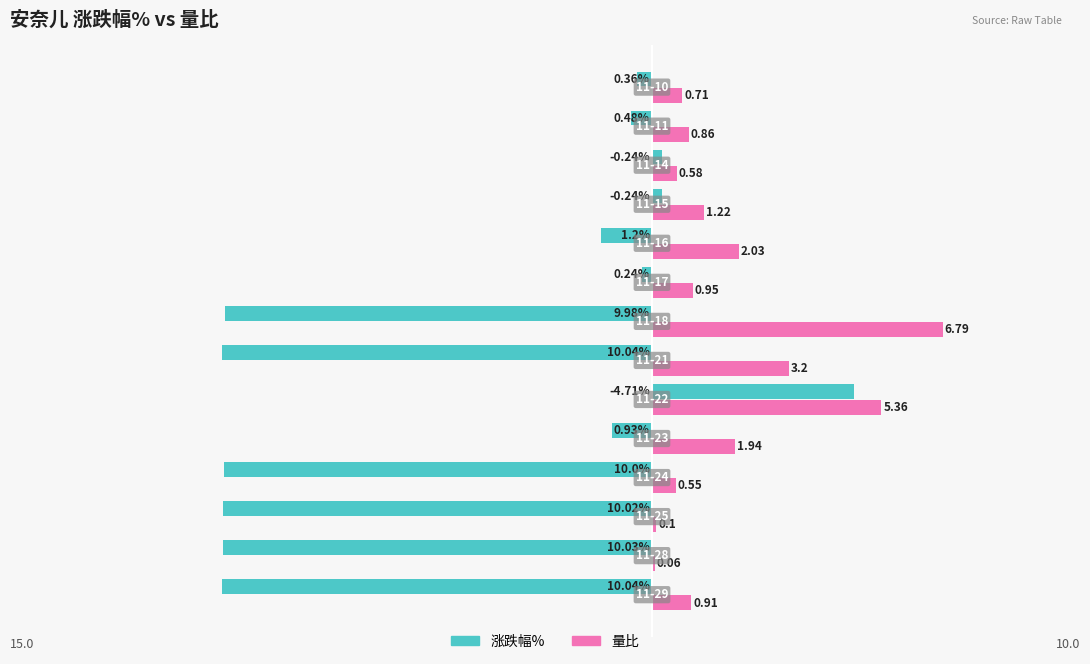

Which series has the largest total across all categories?

量比